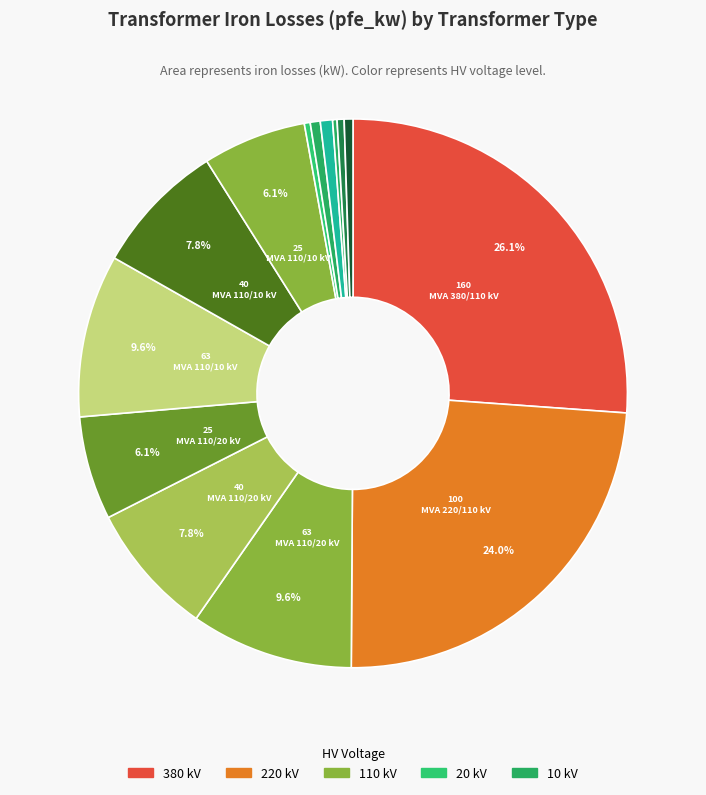

Does any single category account for the majority?

No